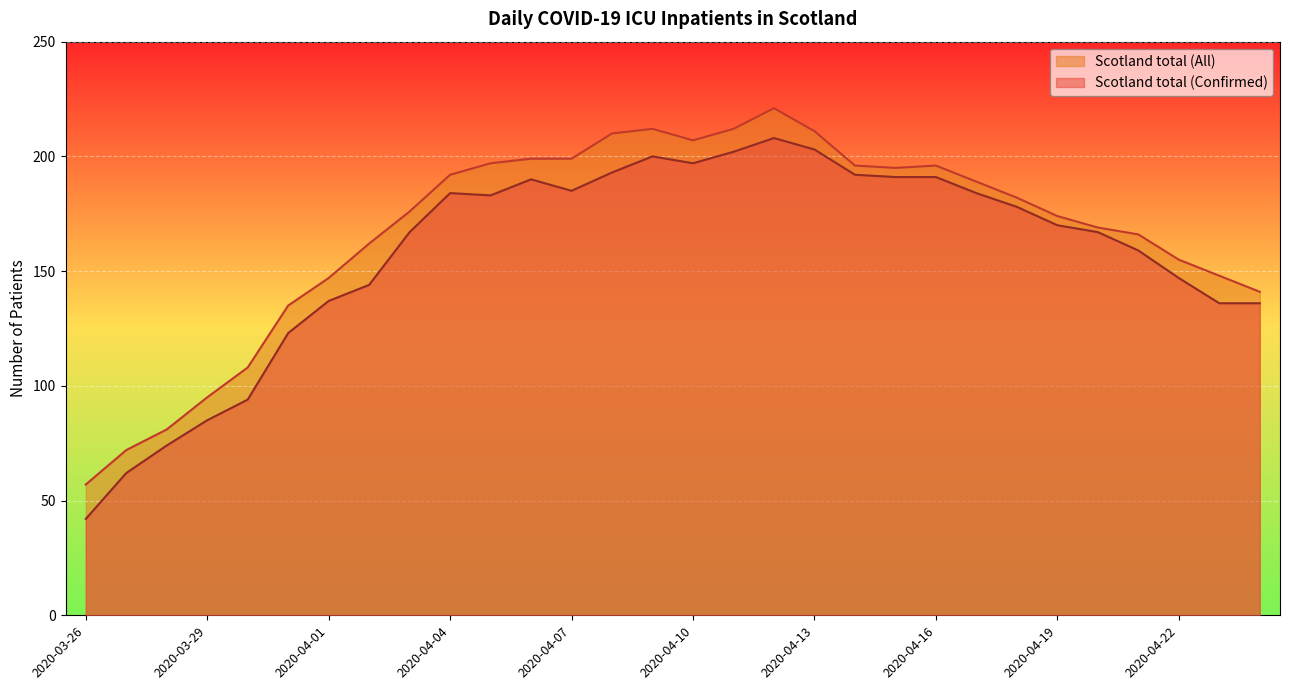

At which category is the sum across all series the highest?

2020-04-12